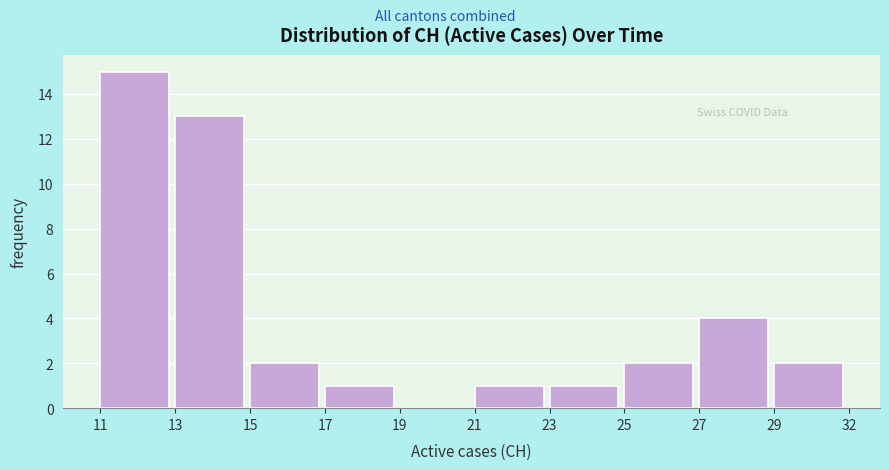

Reading right to left, list all the values displayed in this chart.

29=2	27=4	25=2	23=1	21=1	19=0	17=1	15=2	13=13	11=15